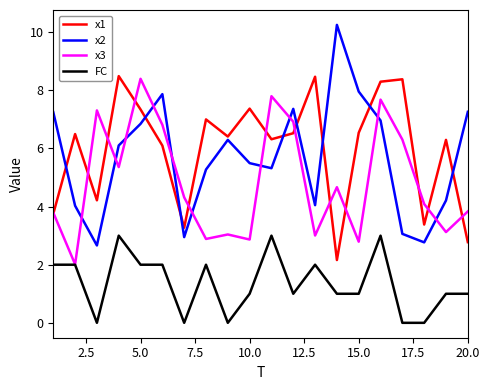

At how many categories does at least one series exceed 9?

1